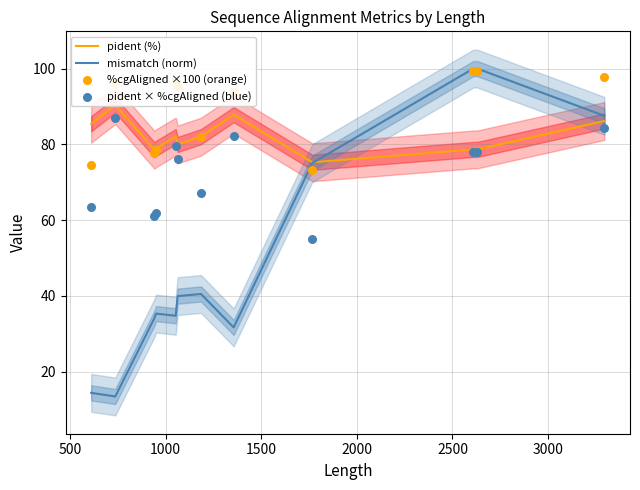

What is the lowest value of the mismatch (norm) series?

13.4